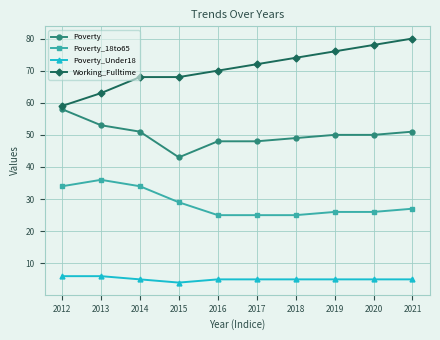

What is the value of the Poverty_Under18 point at the 7th from the left?

5